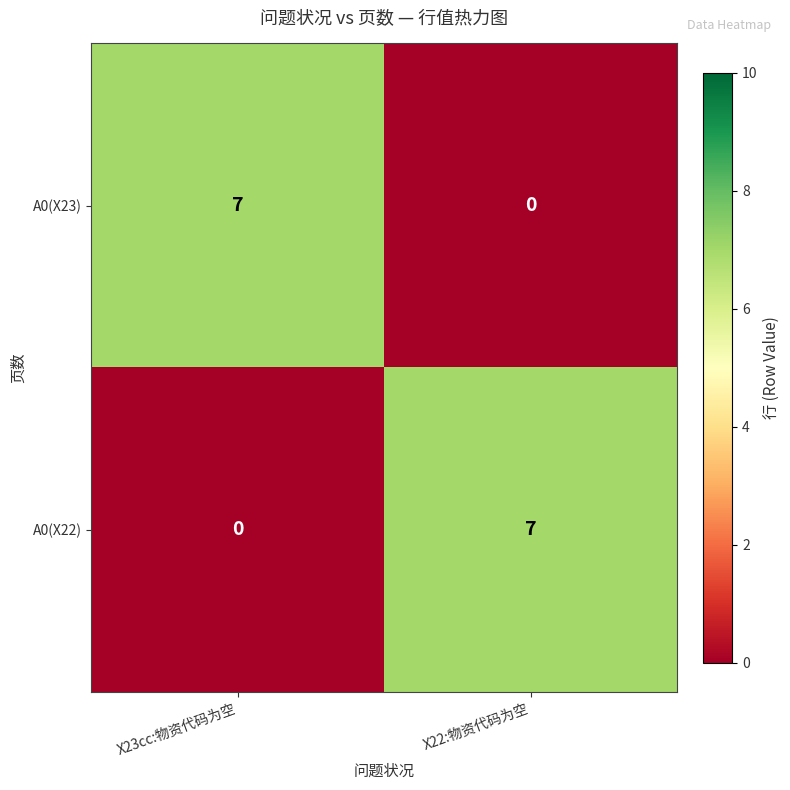

At X22:物资代码为空, list the series in order from smallest to largest.

A0(X23), A0(X22)